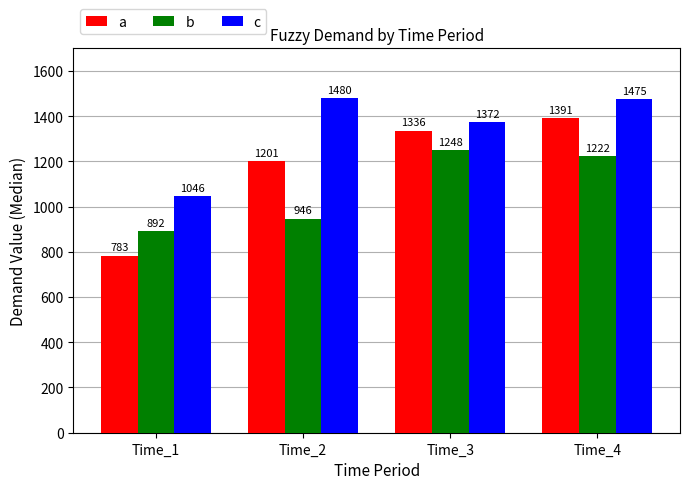

Reading right to left, extract all data points from this chart.

a: 1391	1336	1201	783
b: 1222	1248	946	892
c: 1475	1372	1480	1046